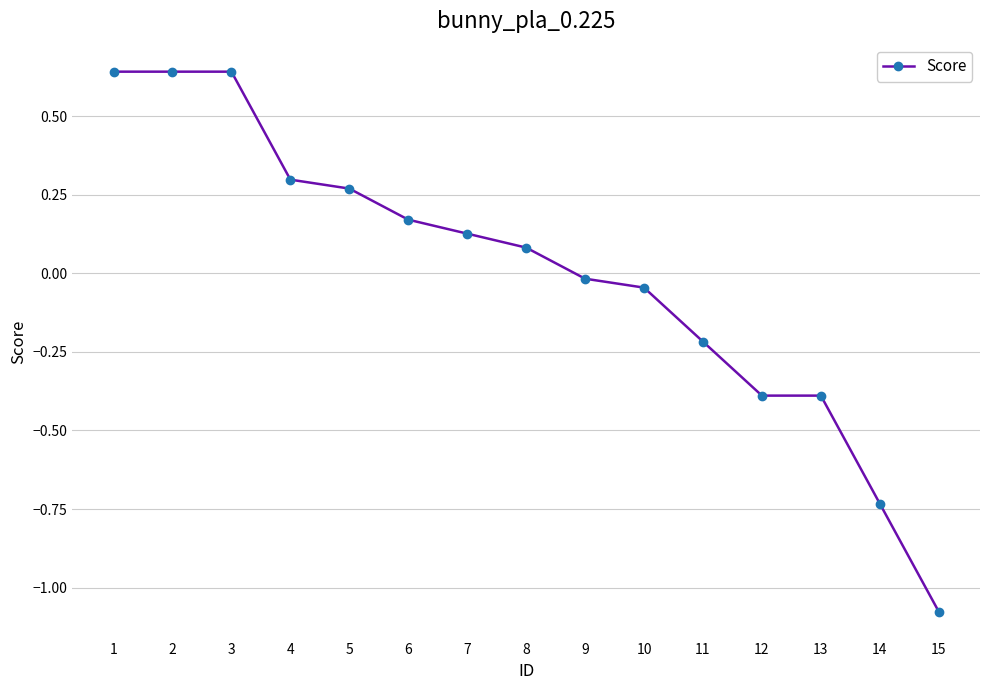

Is this an area chart (filled region under the line)?

No